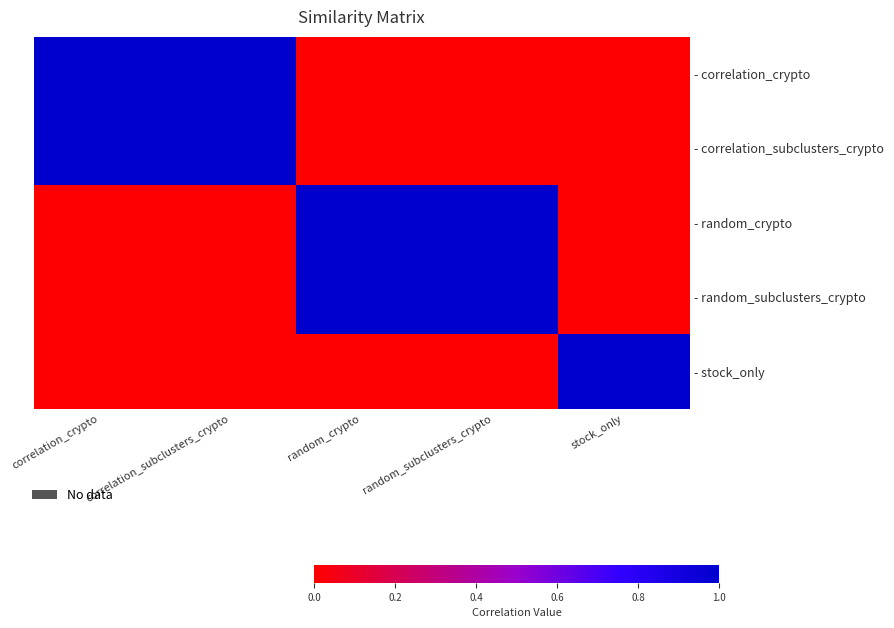

What is the difference between the highest and lowest values at random_subclusters_crypto?

1